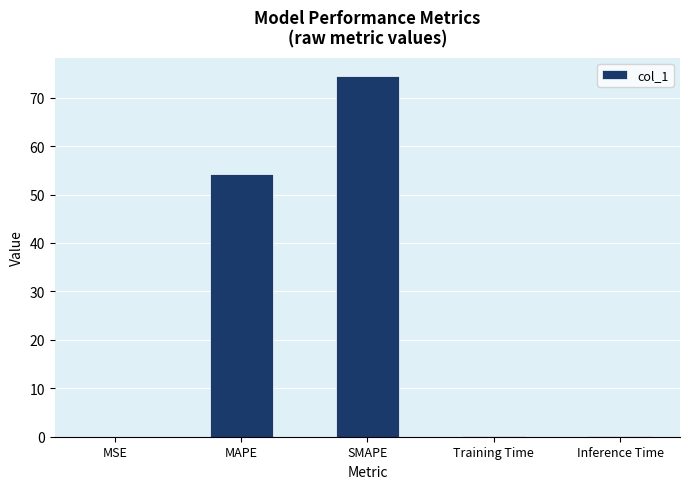

At which label is the value closest to 37?

MAPE